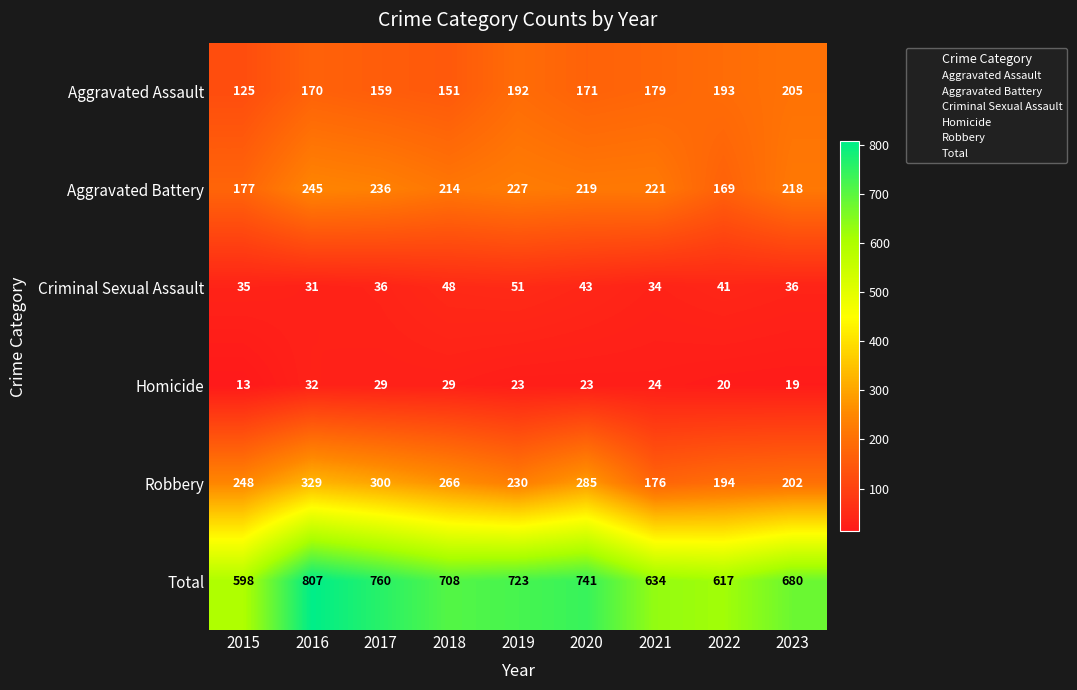

List the series in order of their peak value, lowest first.

Homicide, Criminal Sexual Assault, Aggravated Assault, Aggravated Battery, Robbery, Total